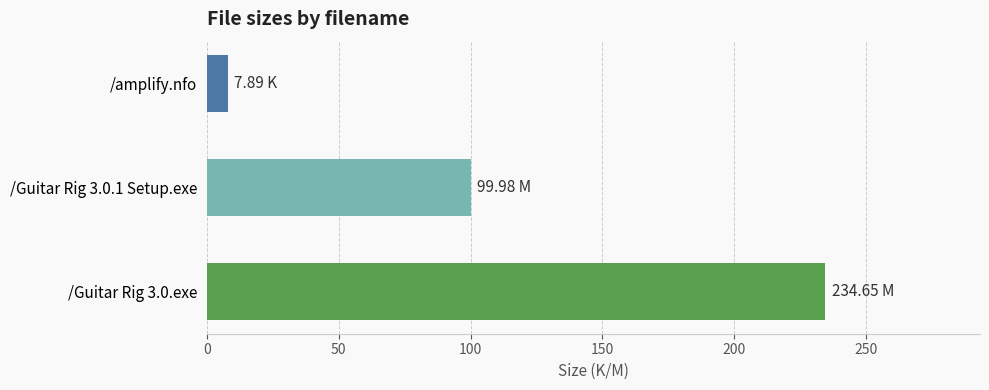

Rank the categories by value from lowest to highest.

/amplify.nfo, /Guitar Rig 3.0.1 Setup.exe, /Guitar Rig 3.0.exe